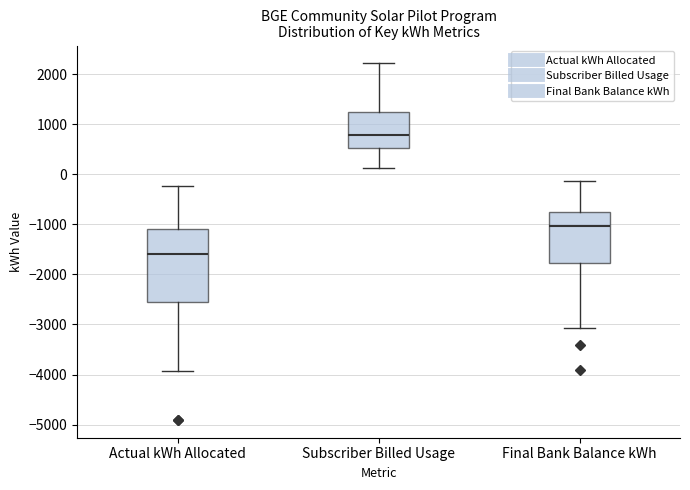

Where is the upper edge of the box for Final Bank Balance kWh on the y-axis? The values are not printed on the chart, so give them approximately, as read against the axis.

-800